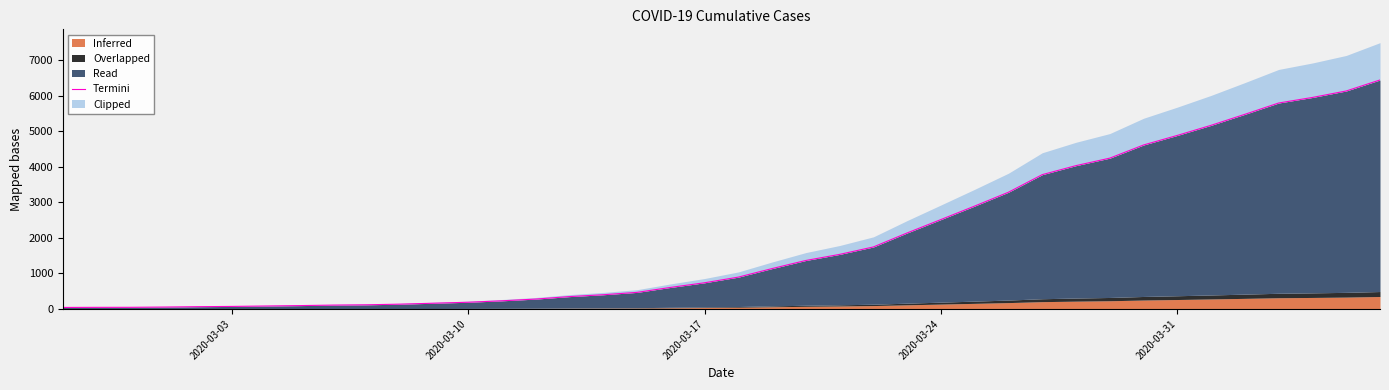

What is the minimum value shown in the chart?

42.3